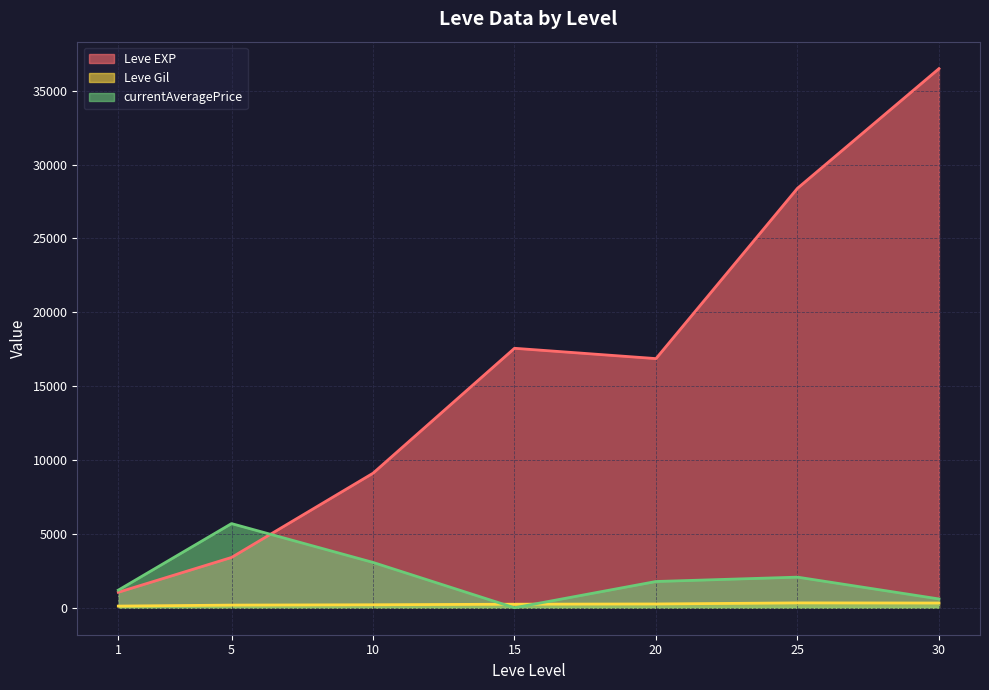

True or false: Leve EXP and Leve Gil cross at least once.

False